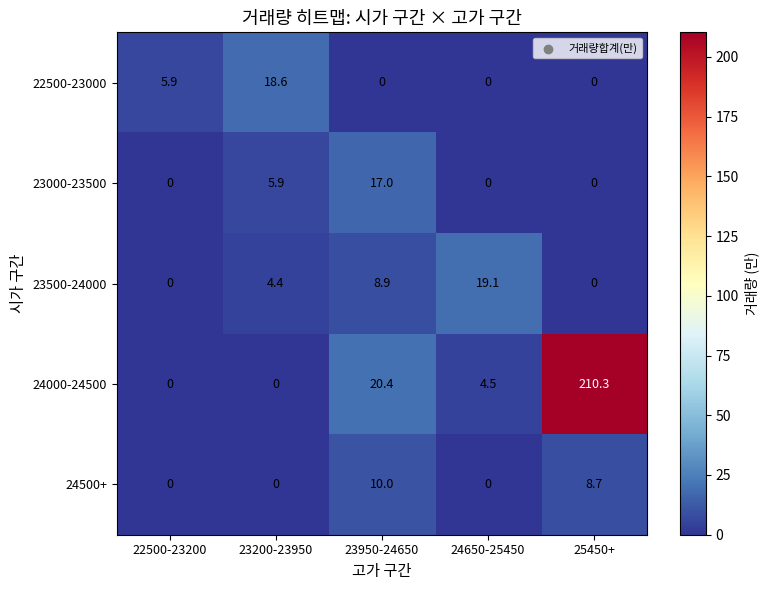

What is the total value across all series at 23950-24650?

56.3